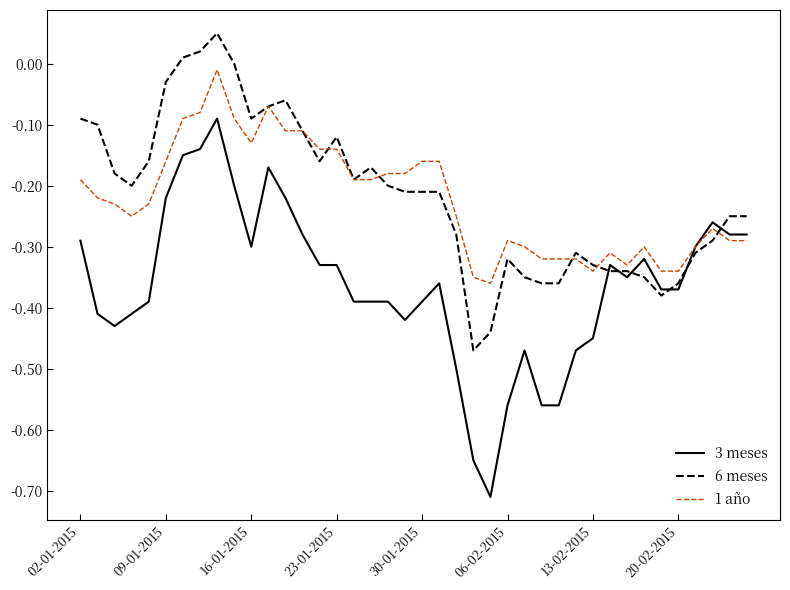

Which series has the largest range (max minus min)?

3 meses